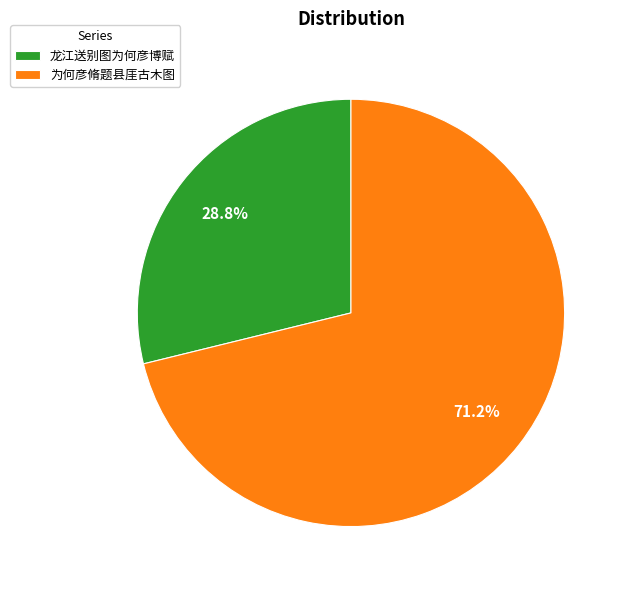

The 为何彦脩题县厓古木图 slice represents 71% of the pie. True or false?

True